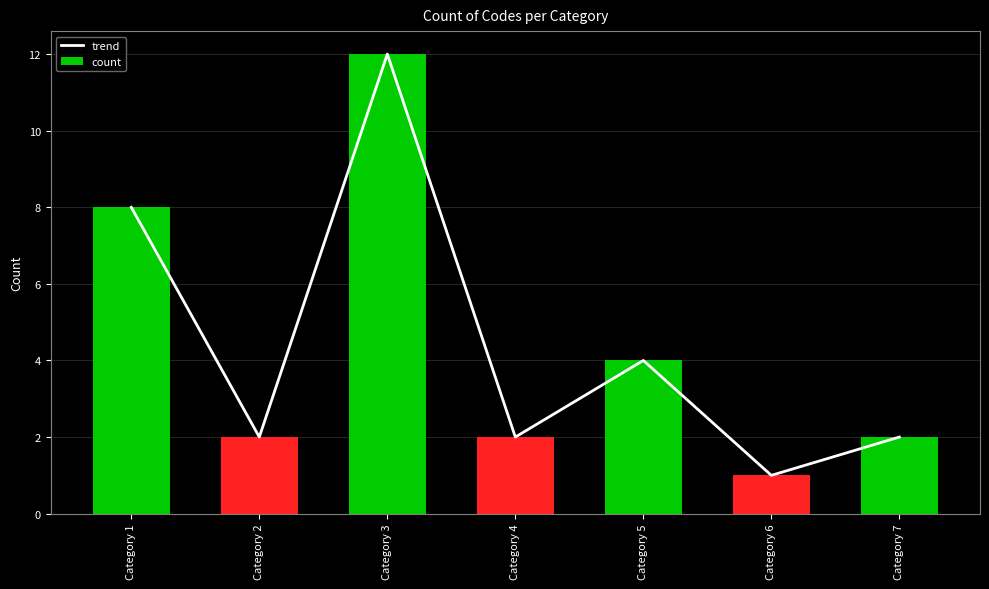

What is the total value across all series at Category 2?

4